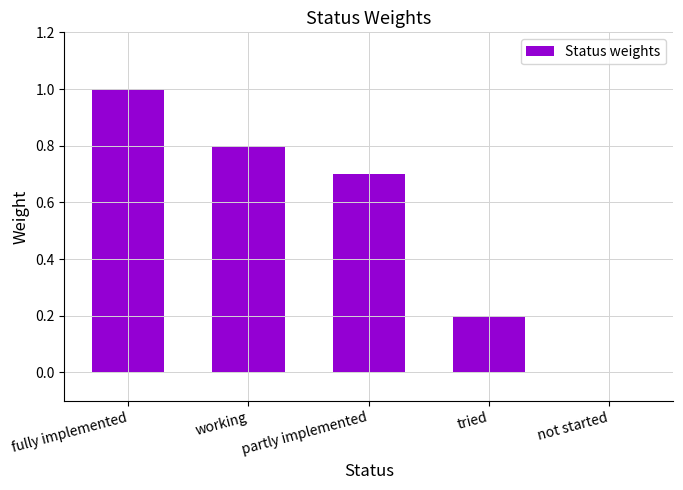

What is the greatest value displayed?

1.0